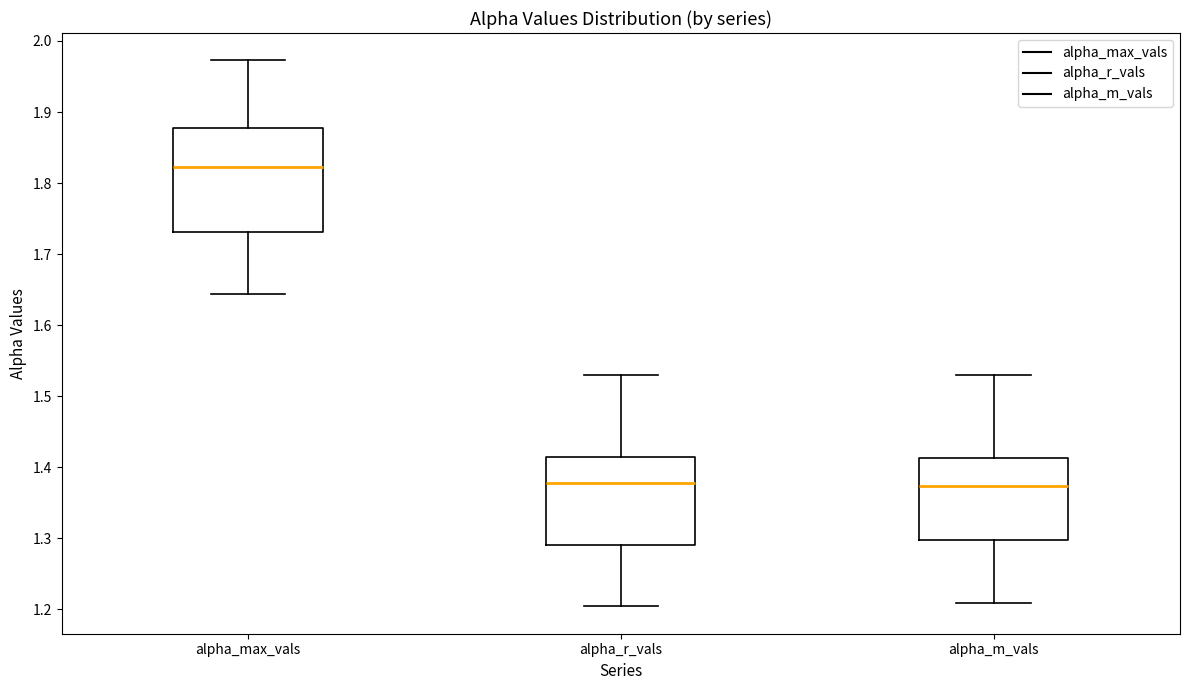

Reading left to right, transcribe this box plot: for each box, give where its median line is, the range the box spans, and where its two whiskers end, as read against the y-axis. The values are not printed on the chart, so give them approximately, as read against the axis.

alpha_max_vals: median 1.82, box 1.73 to 1.88, whiskers 1.64 to 1.97
alpha_r_vals: median 1.38, box 1.29 to 1.42, whiskers 1.20 to 1.53
alpha_m_vals: median 1.37, box 1.30 to 1.41, whiskers 1.21 to 1.53